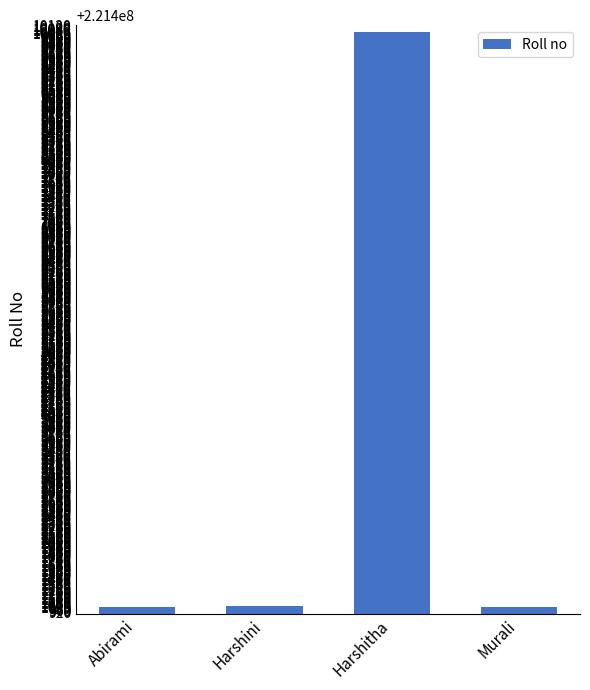

What is the difference between the maximum and minimum values?

9023